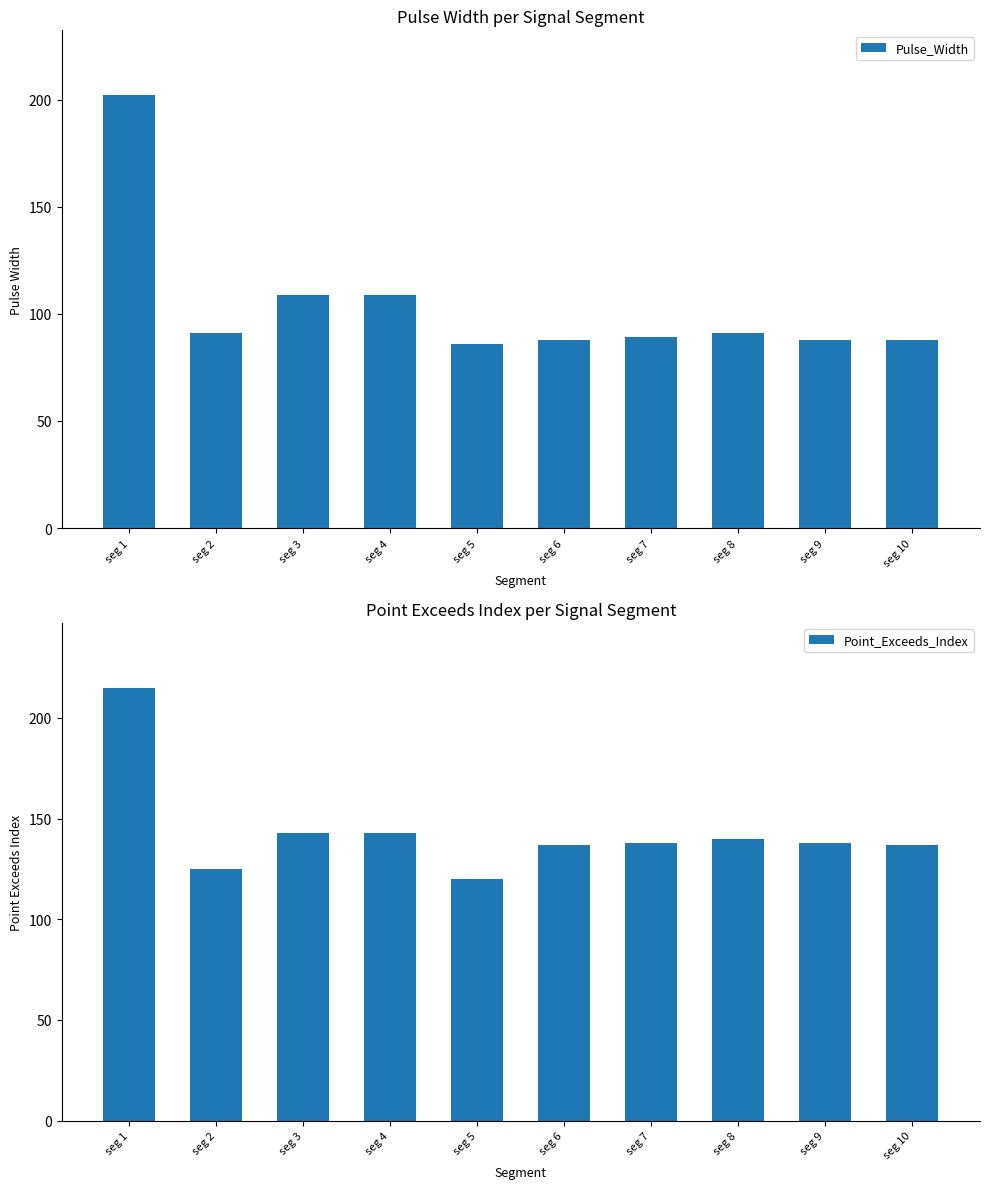

Between seg 2 and seg 6, which is larger?

seg 2